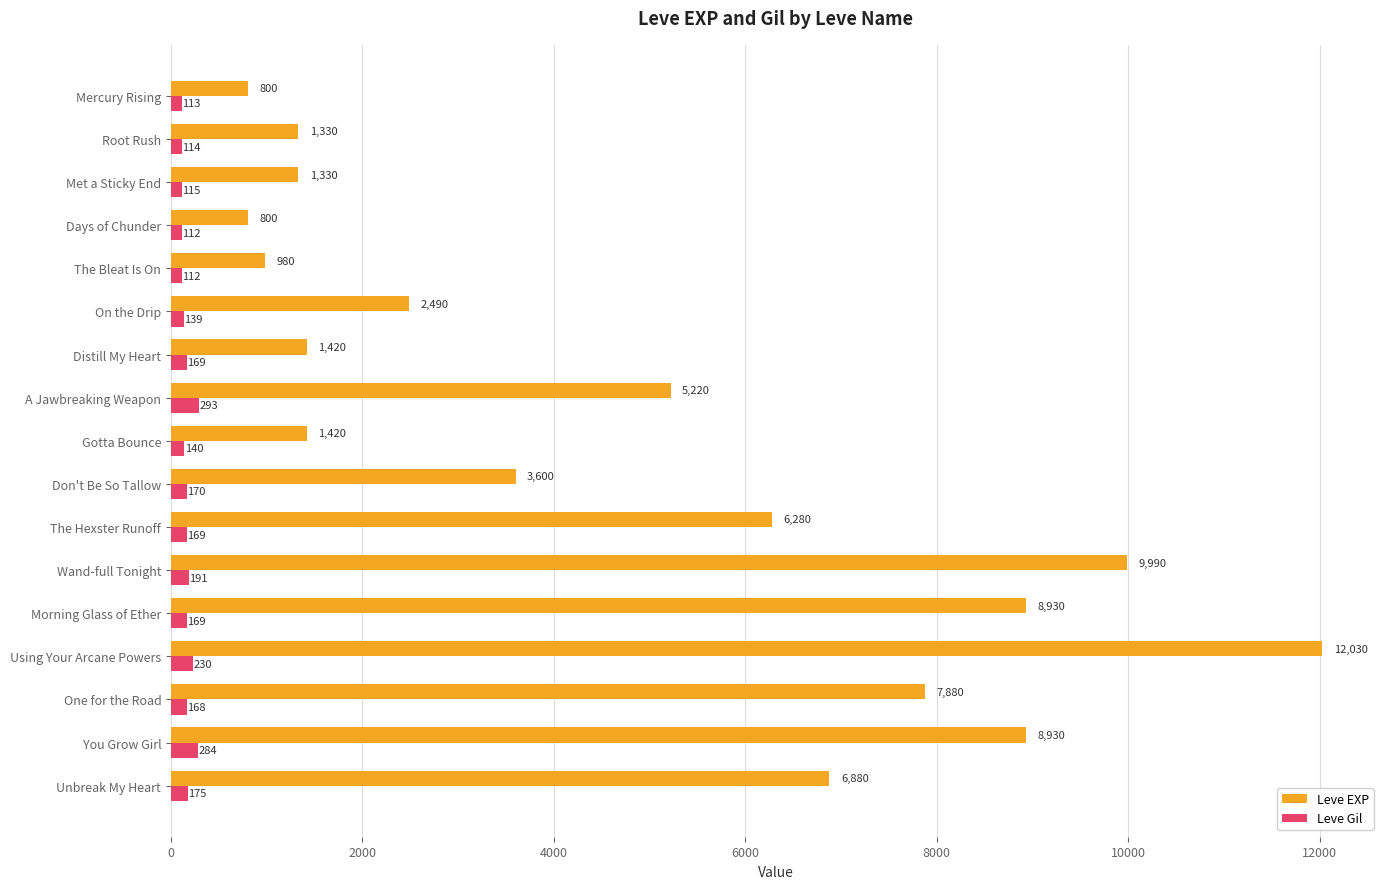

The value of Leve EXP at Root Rush is 1330. True or false?

True